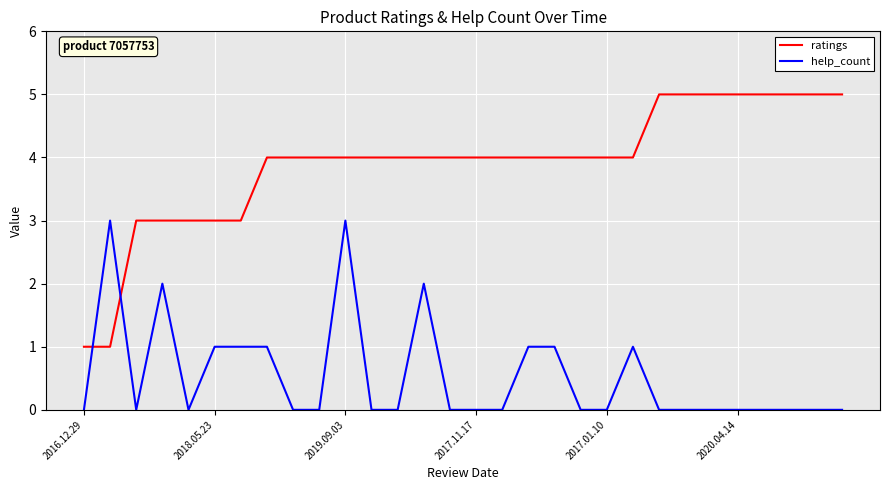

Which series has the largest range (max minus min)?

ratings